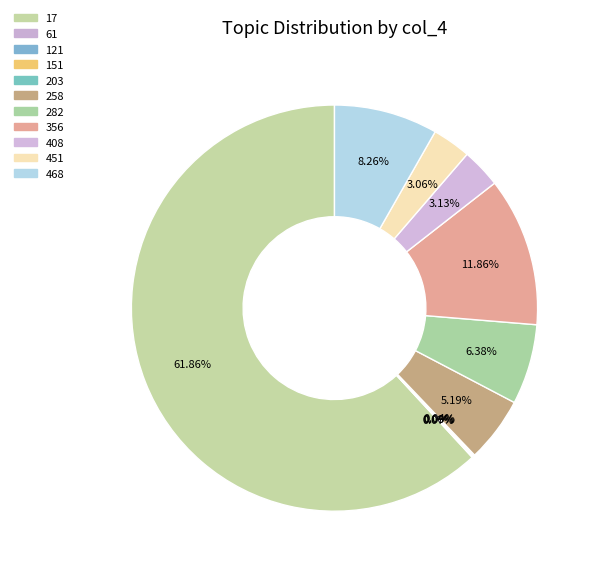

Is 61 the majority of the pie?

No